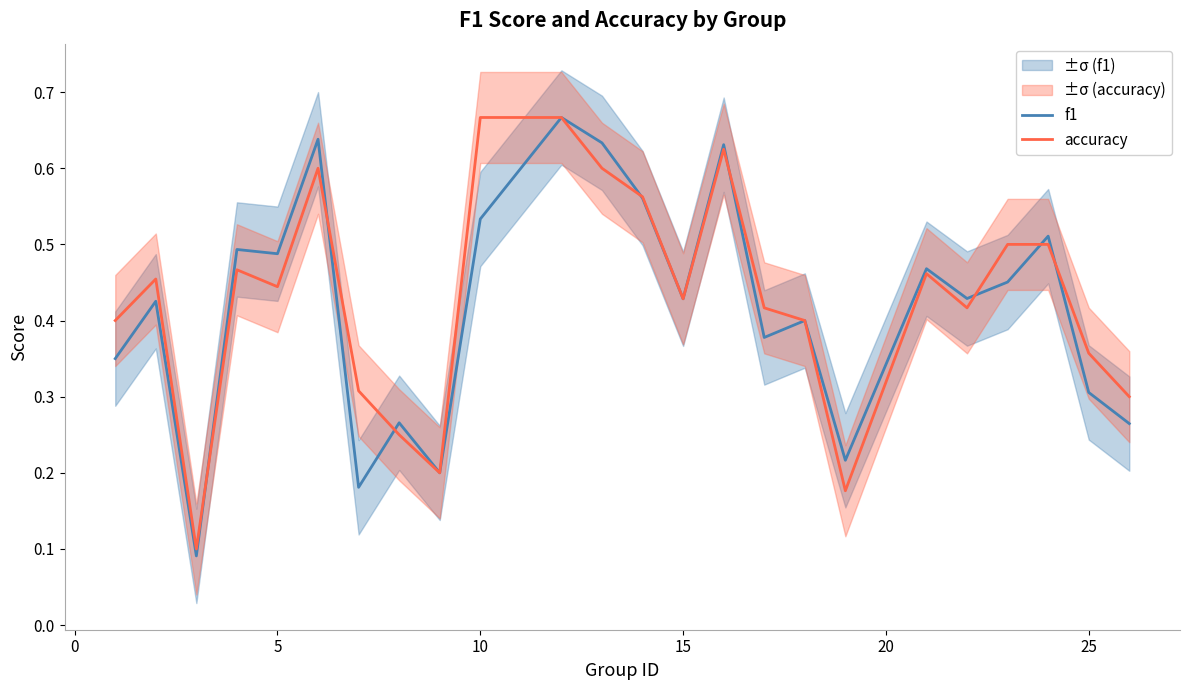

What is the difference between the maximum and minimum values in the f1 series?

0.6